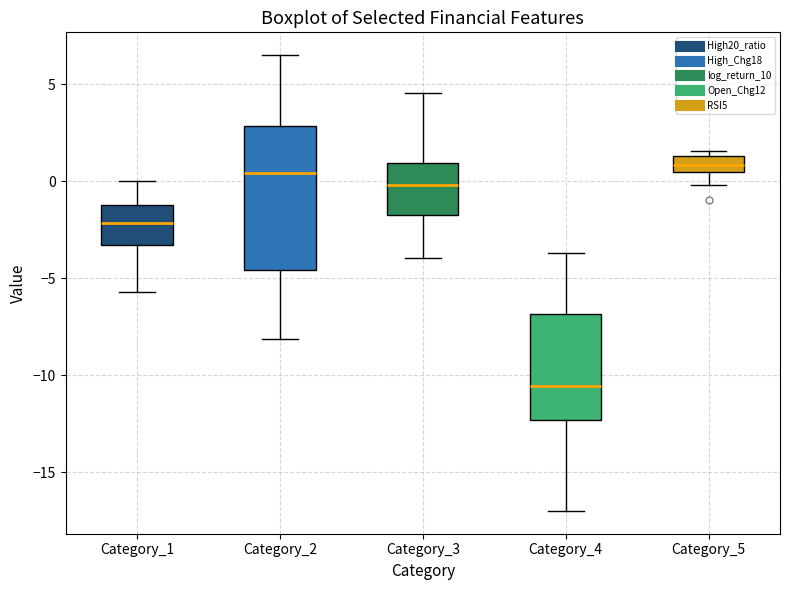

Comparing the boxes themselves (not the whiskers), which one is the tallest?

Category_2